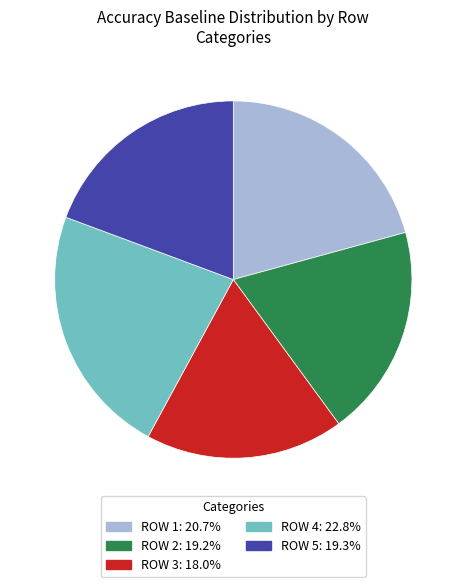

Does any single category account for the majority?

No